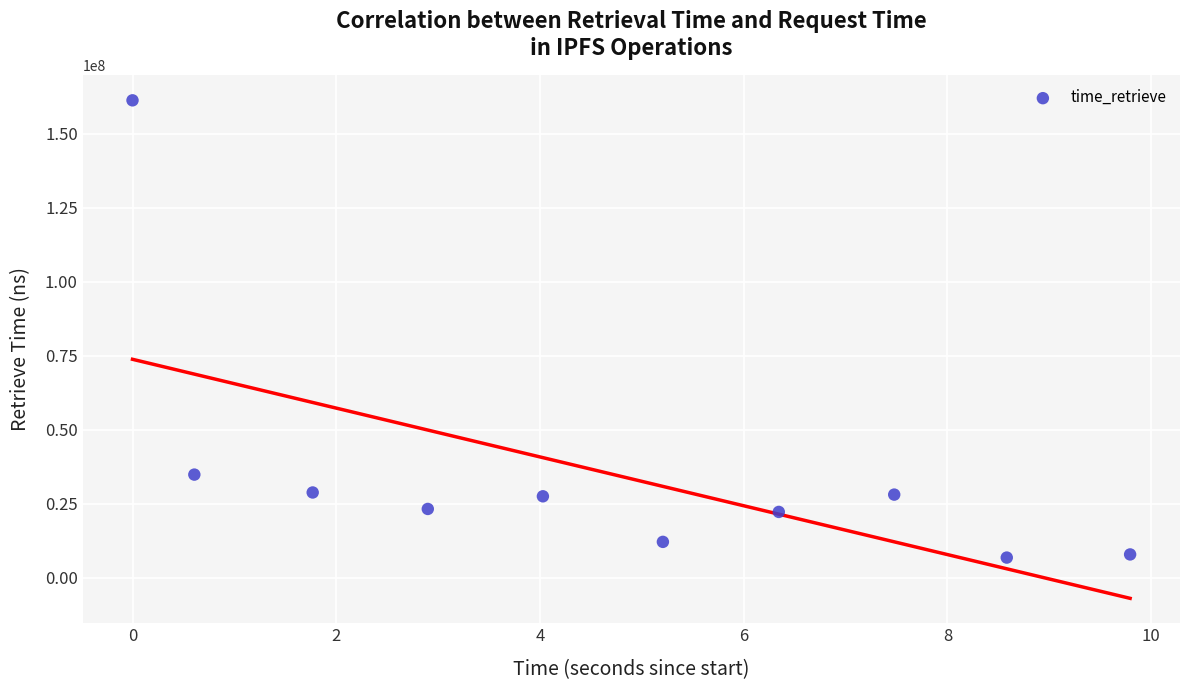

What Y value in the scatter plot is closest to 84069604?

34856779